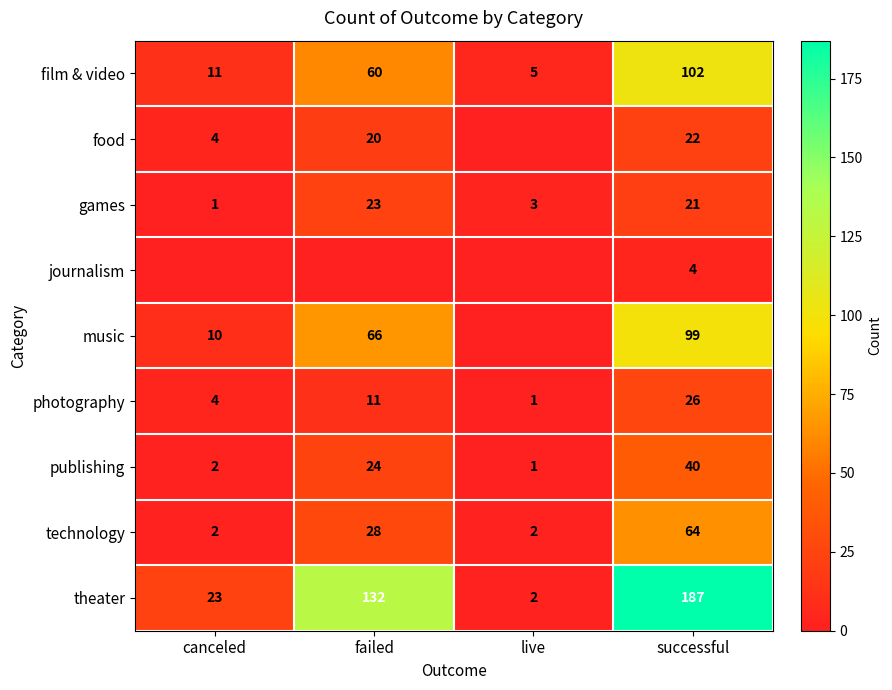

What is the lowest value of the theater series?

2